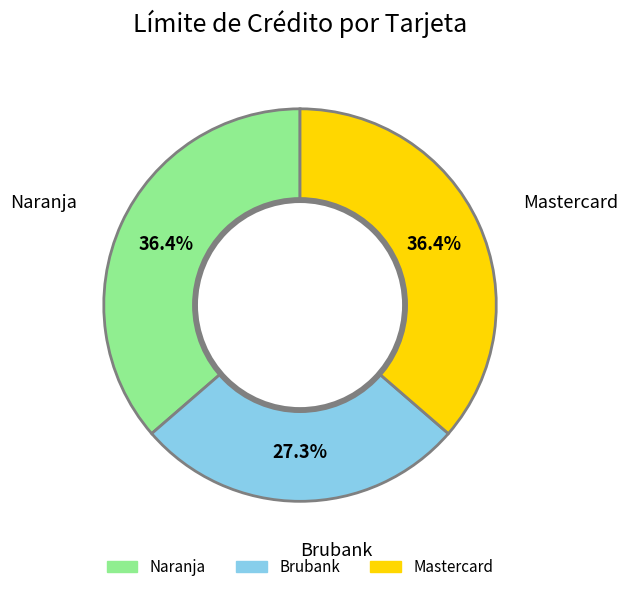

Is there any slice that represents more than half of the pie?

No